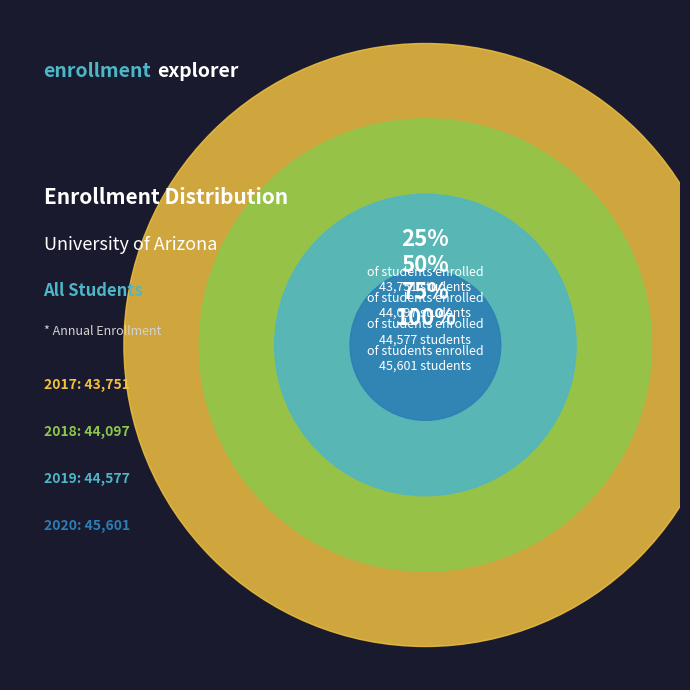

Which has a higher value, 2019 or 2020?

2020